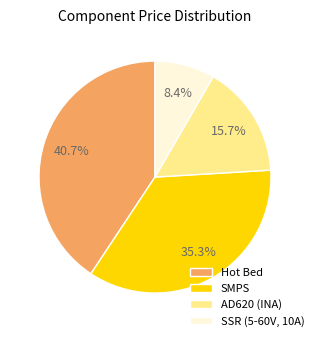

The SMPS slice represents 22% of the pie. True or false?

False